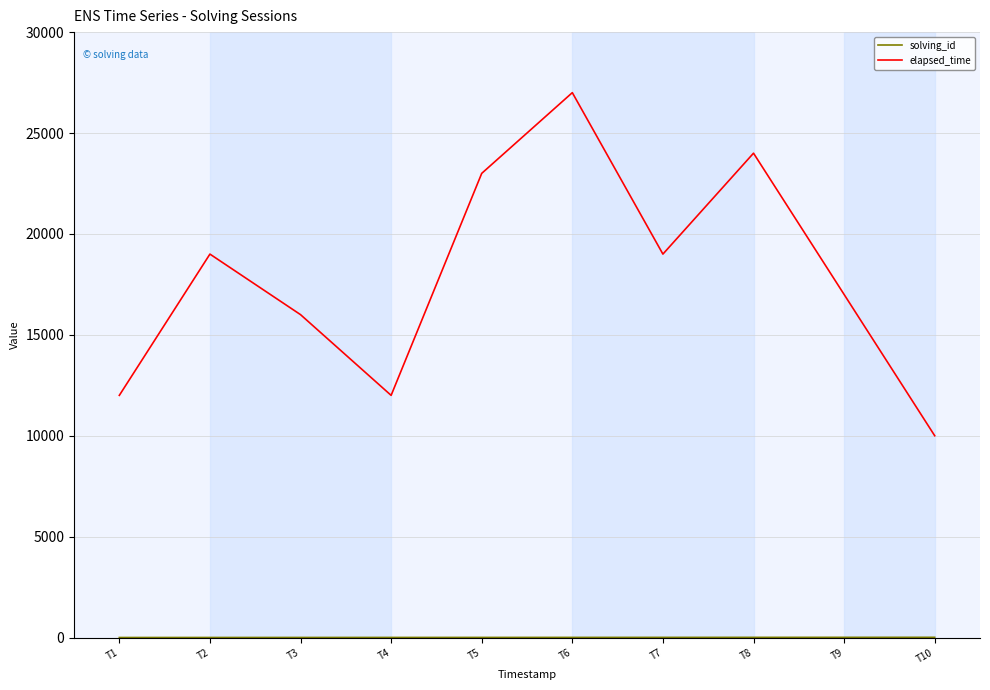

The value of elapsed_time at T8 is 24000. True or false?

True